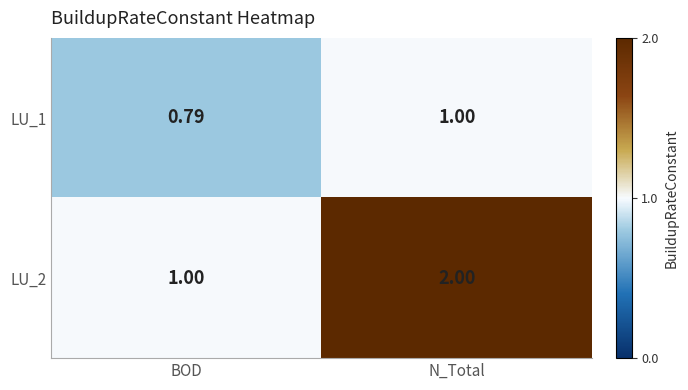

List the labels in order of LU_2 value, smallest first.

BOD, N_Total